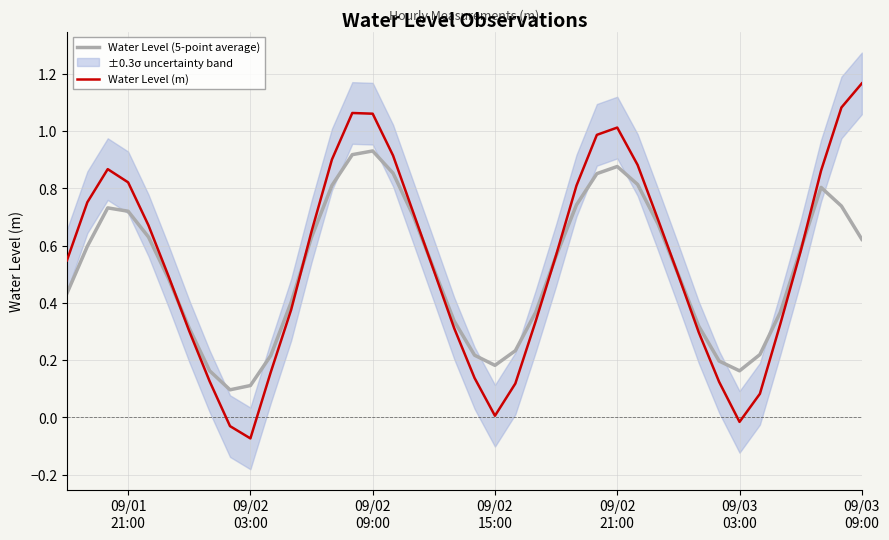

At how many categories does at least one series exceed 0?

40